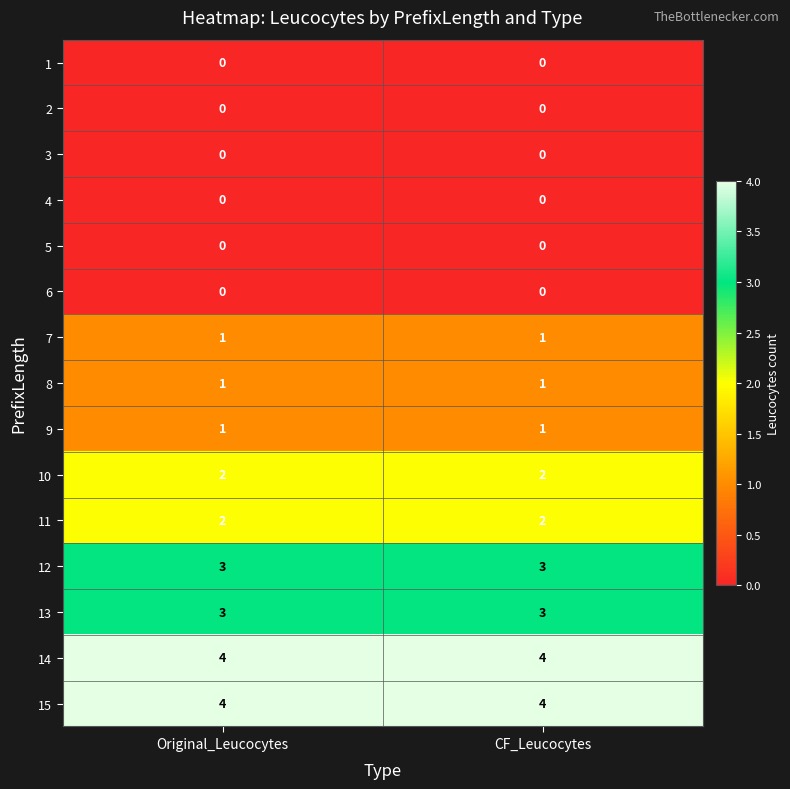

Reading left to right, extract all data points from this chart.

1: Original_Leucocytes=0	CF_Leucocytes=0
2: Original_Leucocytes=0	CF_Leucocytes=0
3: Original_Leucocytes=0	CF_Leucocytes=0
4: Original_Leucocytes=0	CF_Leucocytes=0
5: Original_Leucocytes=0	CF_Leucocytes=0
6: Original_Leucocytes=0	CF_Leucocytes=0
7: Original_Leucocytes=1	CF_Leucocytes=1
8: Original_Leucocytes=1	CF_Leucocytes=1
9: Original_Leucocytes=1	CF_Leucocytes=1
10: Original_Leucocytes=2	CF_Leucocytes=2
11: Original_Leucocytes=2	CF_Leucocytes=2
12: Original_Leucocytes=3	CF_Leucocytes=3
13: Original_Leucocytes=3	CF_Leucocytes=3
14: Original_Leucocytes=4	CF_Leucocytes=4
15: Original_Leucocytes=4	CF_Leucocytes=4